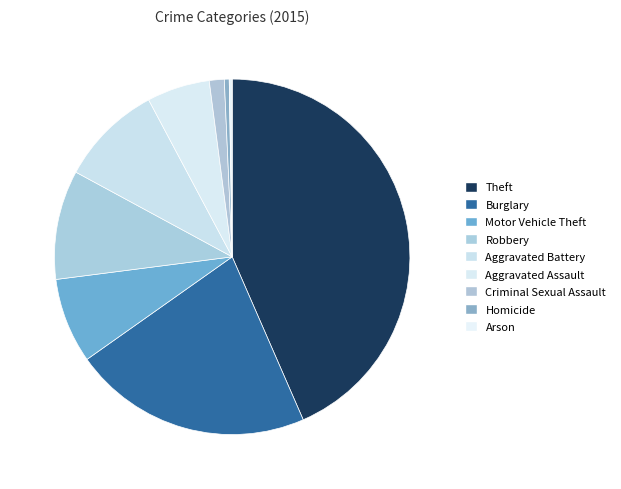

To the nearest percent, what percentage of the pie is Theft?

43%